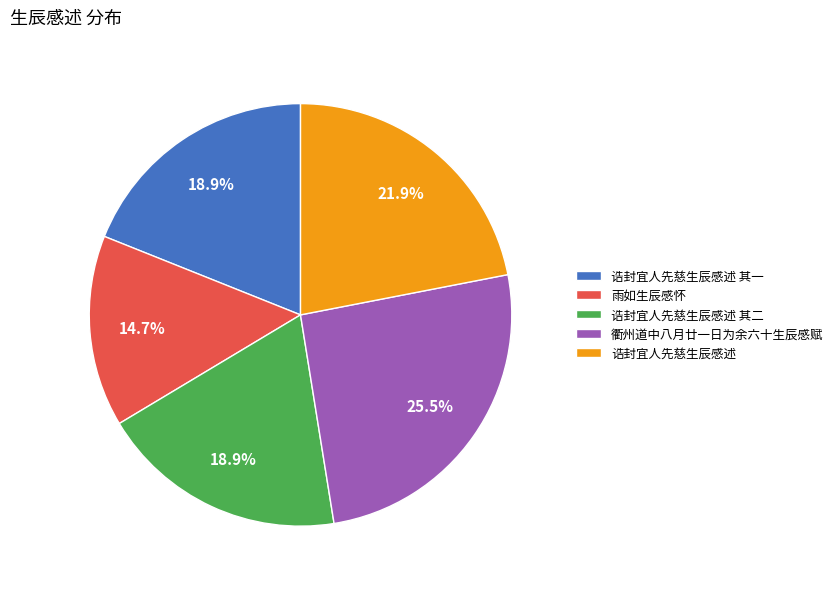

Which has a higher value, 雨如生辰感怀 or 诰封宜人先慈生辰感述 其二?

诰封宜人先慈生辰感述 其二